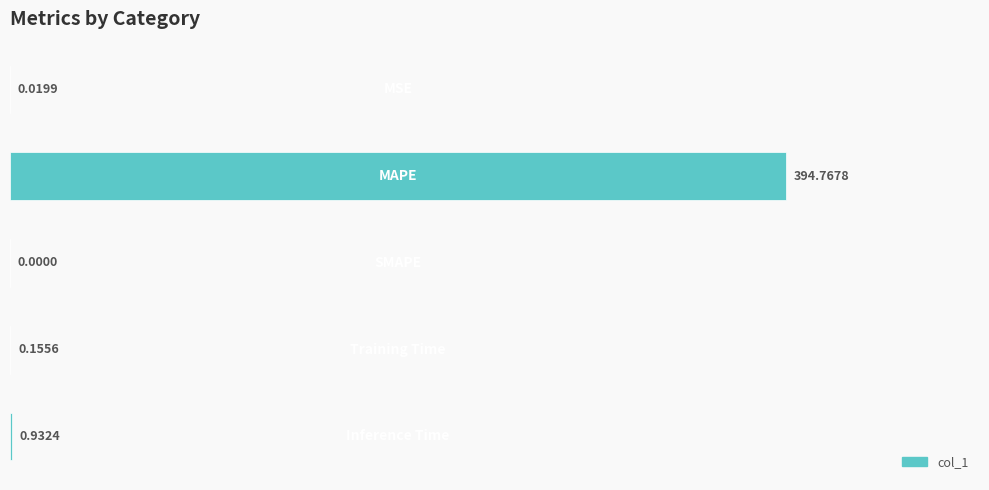

What is the sum of all values?

395.9